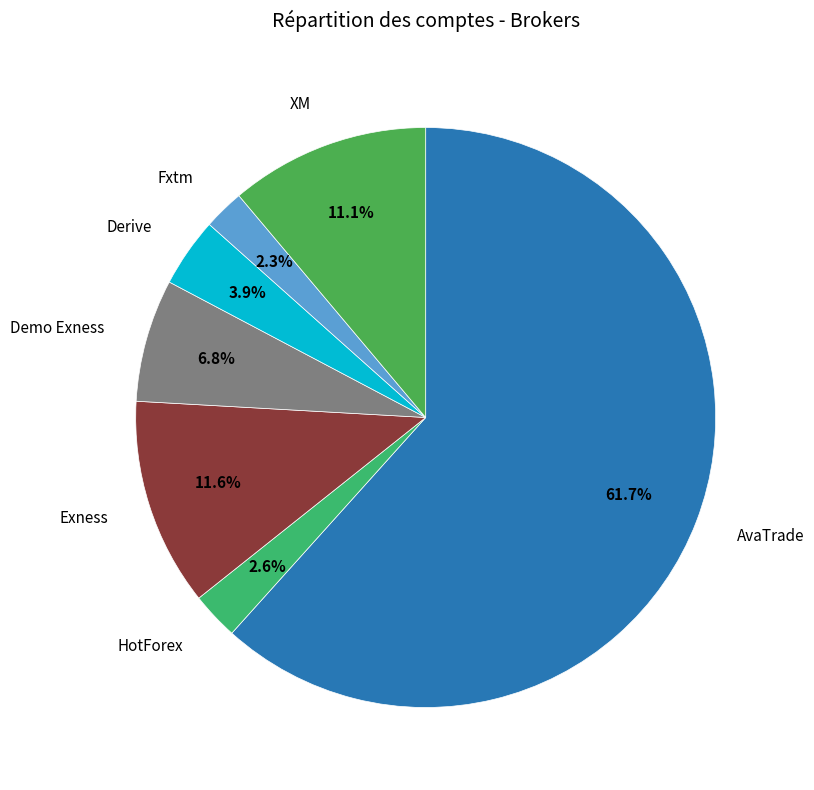

Which category has the biggest portion of the pie?

AvaTrade